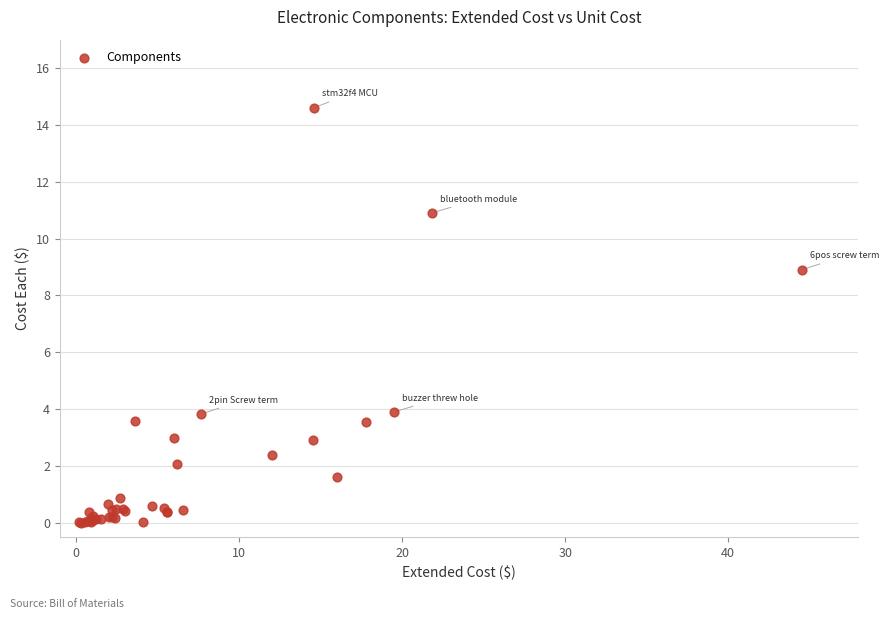

What Y value in the scatter plot is closest to 7?

8.9